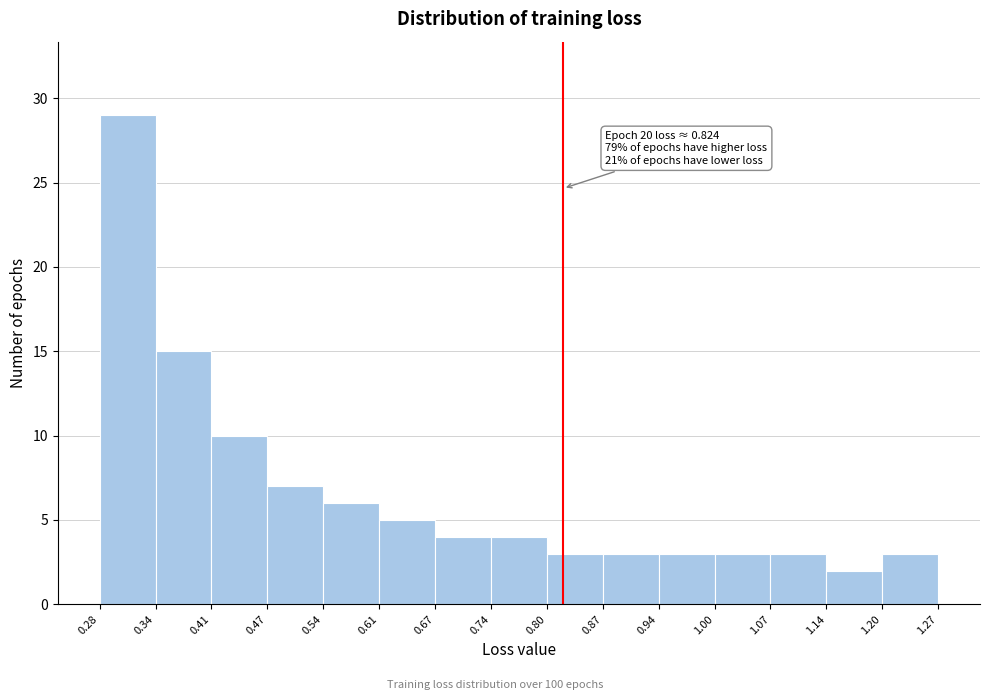

Over which range of the x-axis is the bar tallest?

0.28 to 0.34